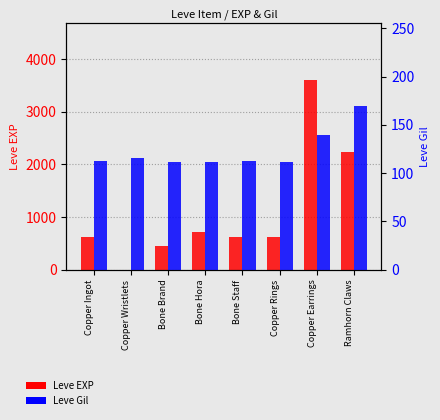

What is the spread (max minus min) of values at Bone Brand?

338